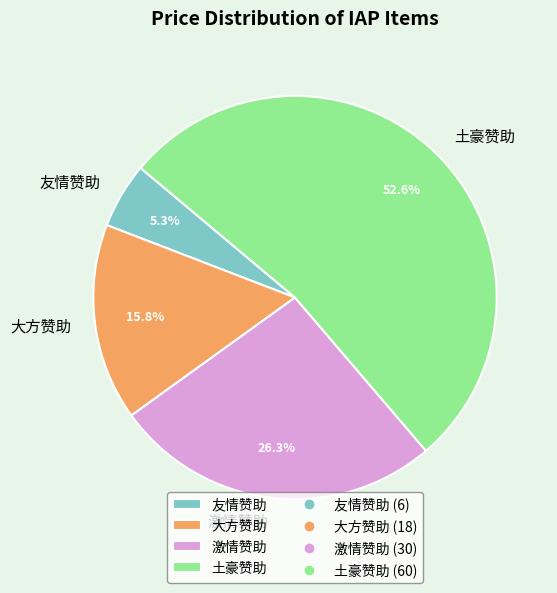

To the nearest percent, what is the difference between the 土豪赞助 and 激情赞助 slice percentages?

26%